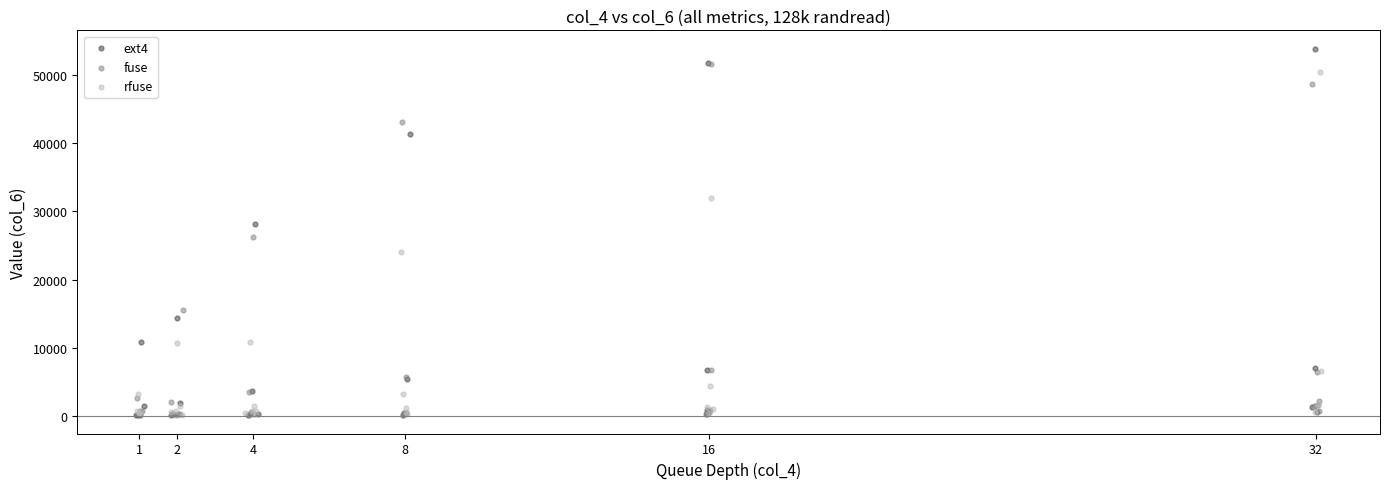

Which series has the largest Y range (max minus min)?

ext4